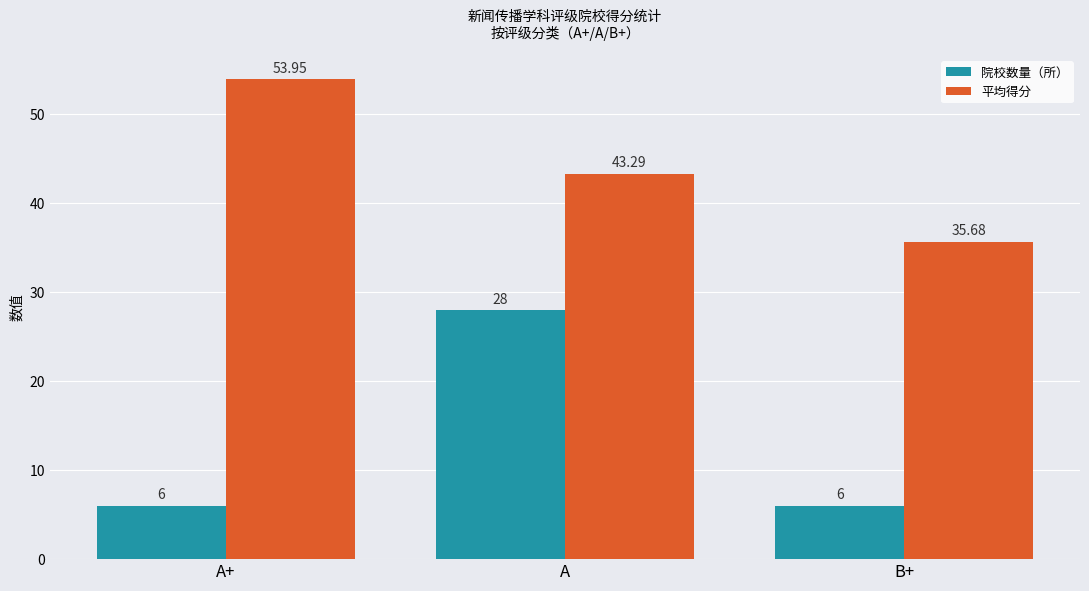

The 院校数量（所） series shows 6.0 at B+. True or false?

True